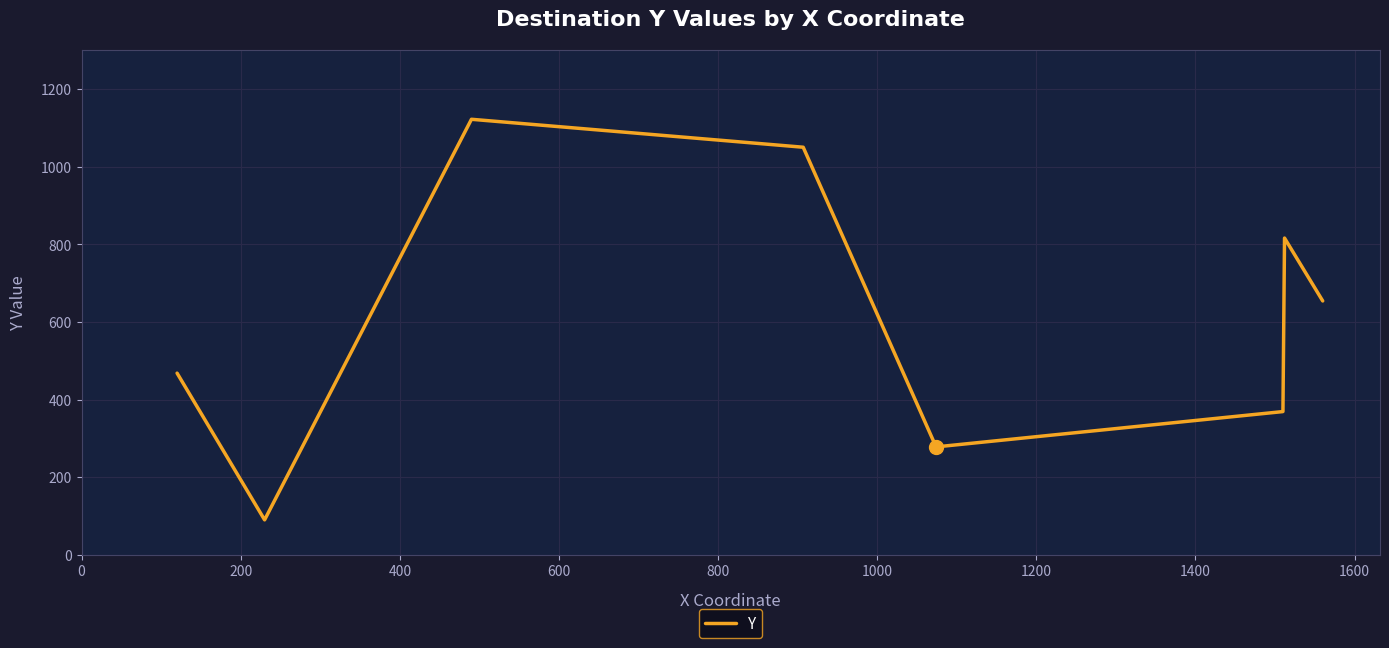

How many interior local valleys (lower than both neighbors) does the data have?

2